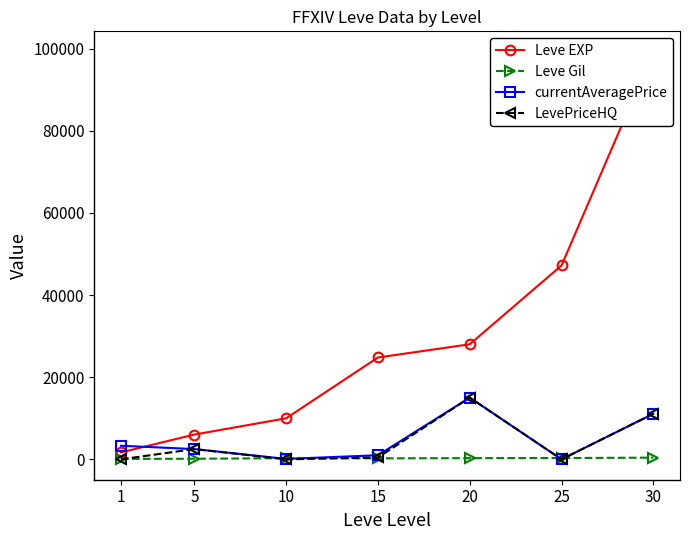

What is the sum of all LevePriceHQ values?

29068